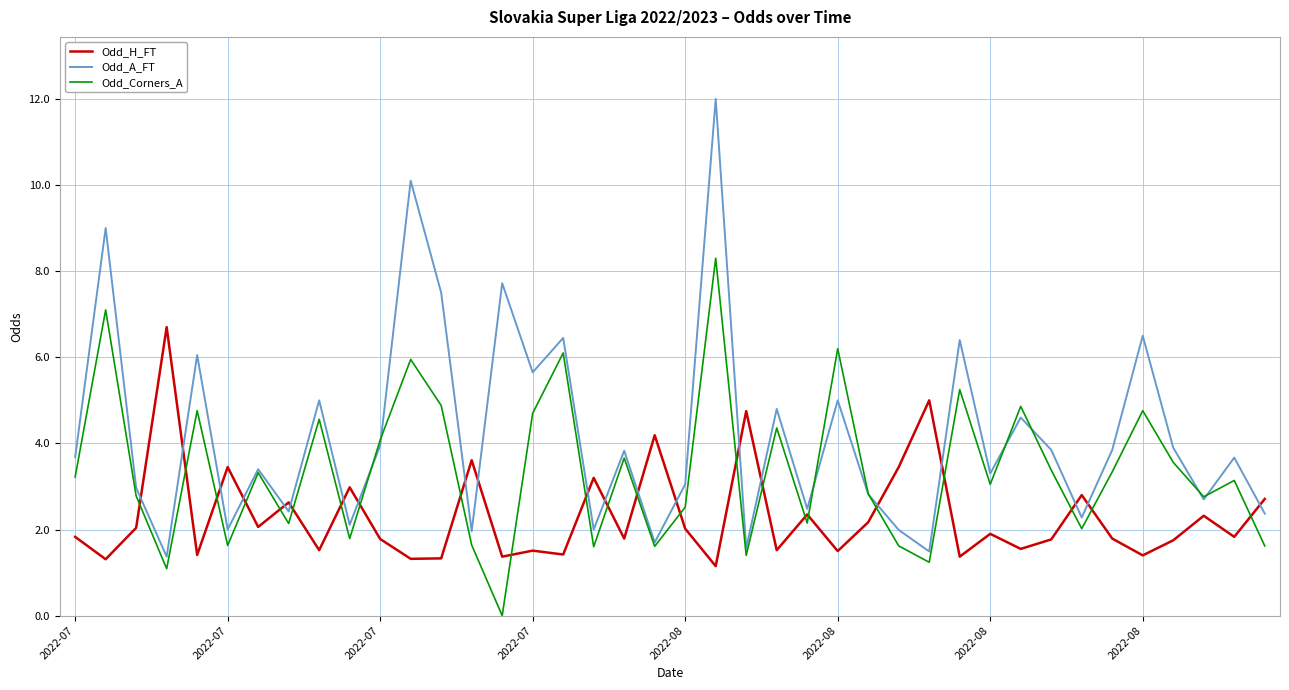

At how many categories does at least one series exceed 2?

40